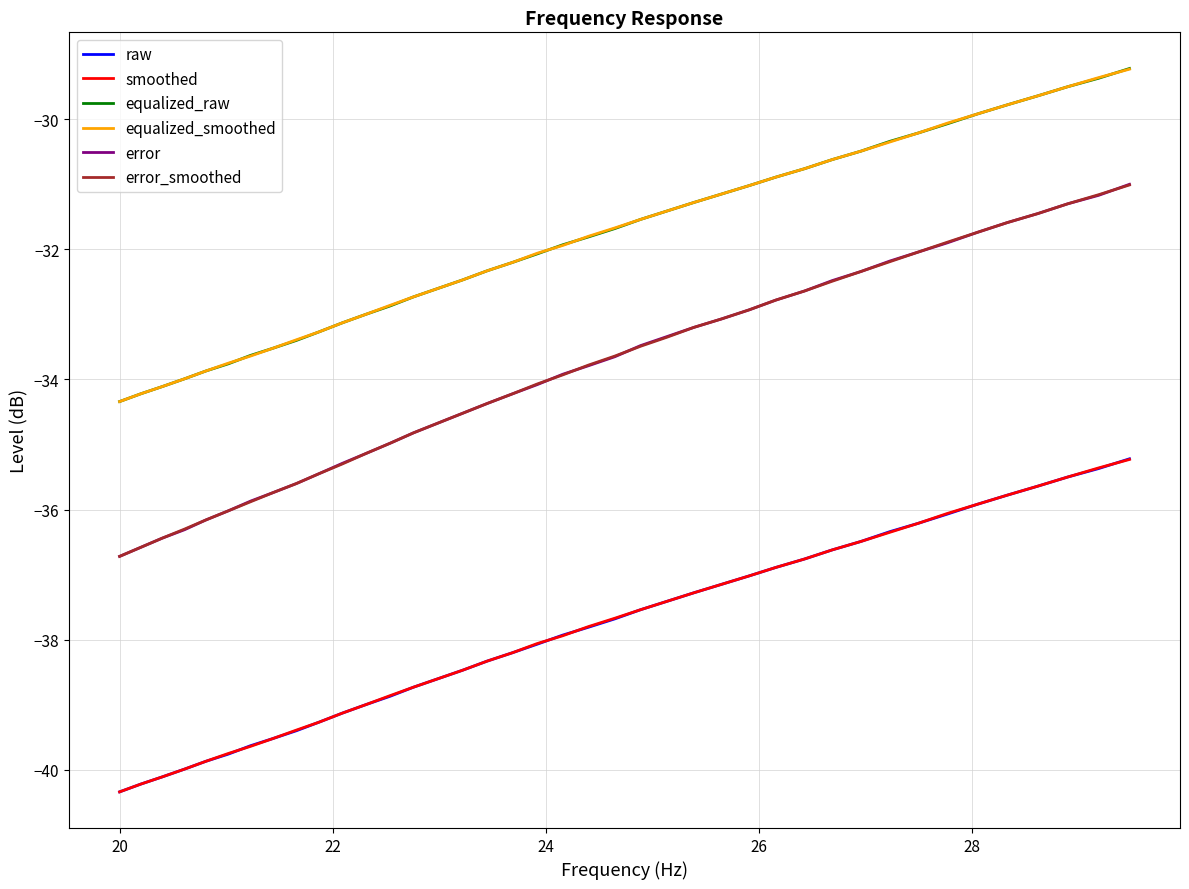

What is the lowest value of the smoothed series?

-40.3